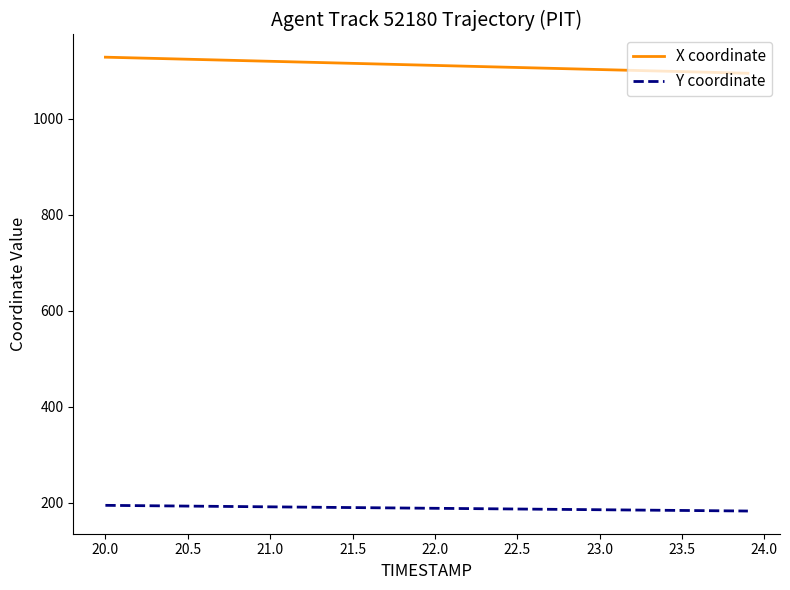

Which series has the largest total across all categories?

X coordinate